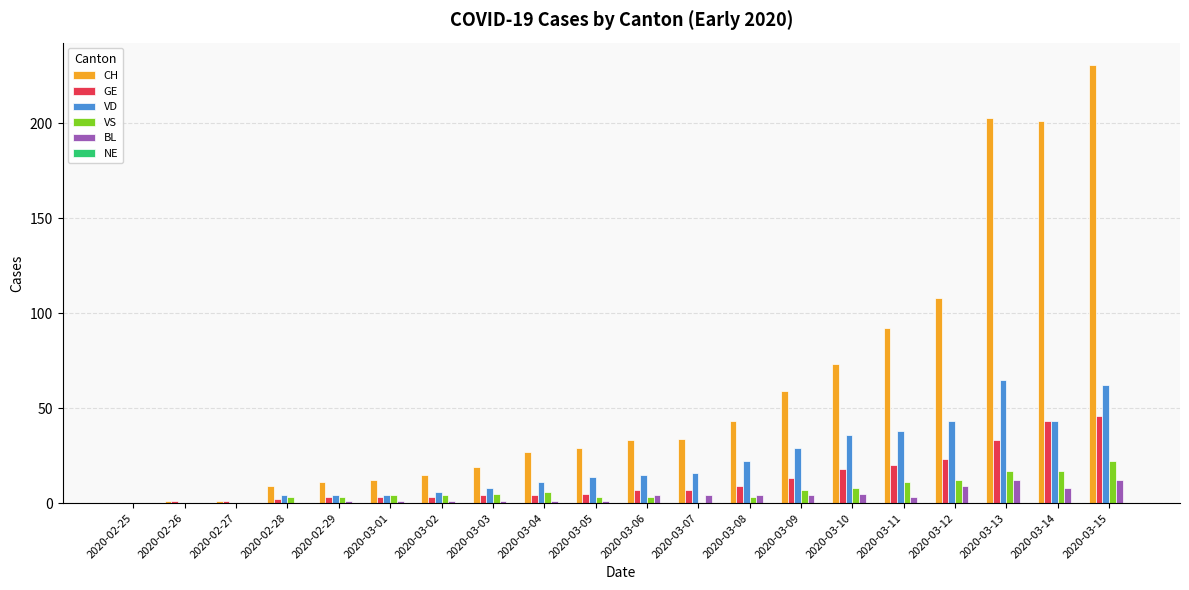

The BL series shows 0 at 2020-02-27. True or false?

True